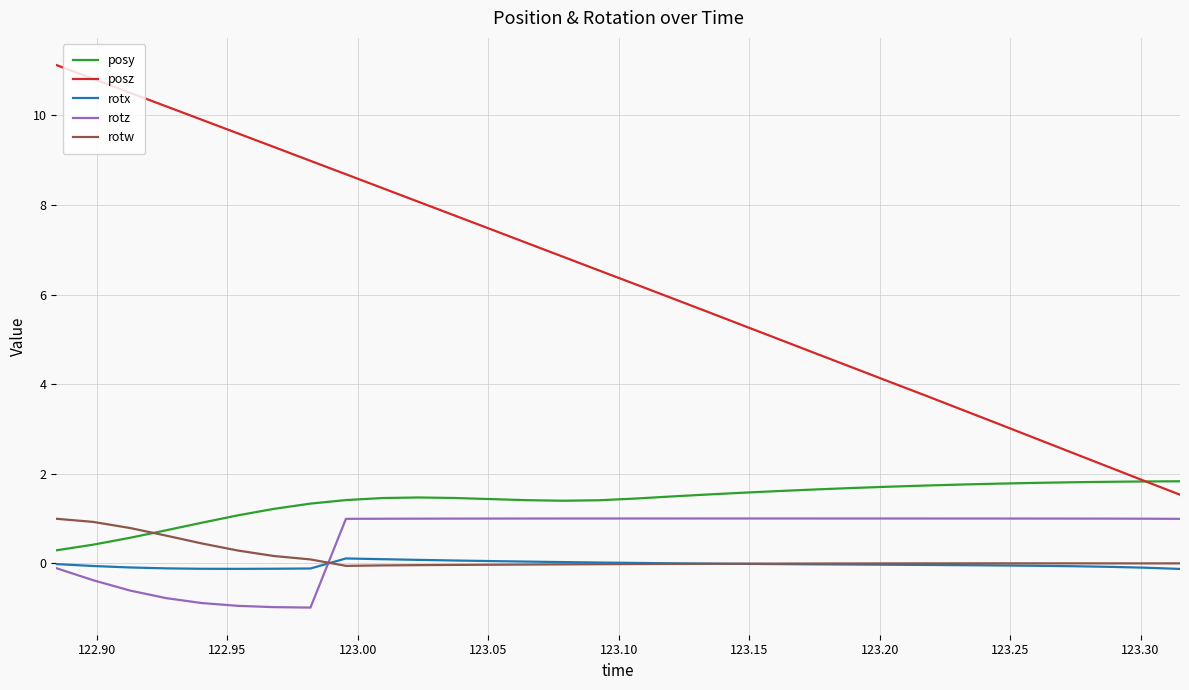

True or false: rotz and posz cross at least once.

False